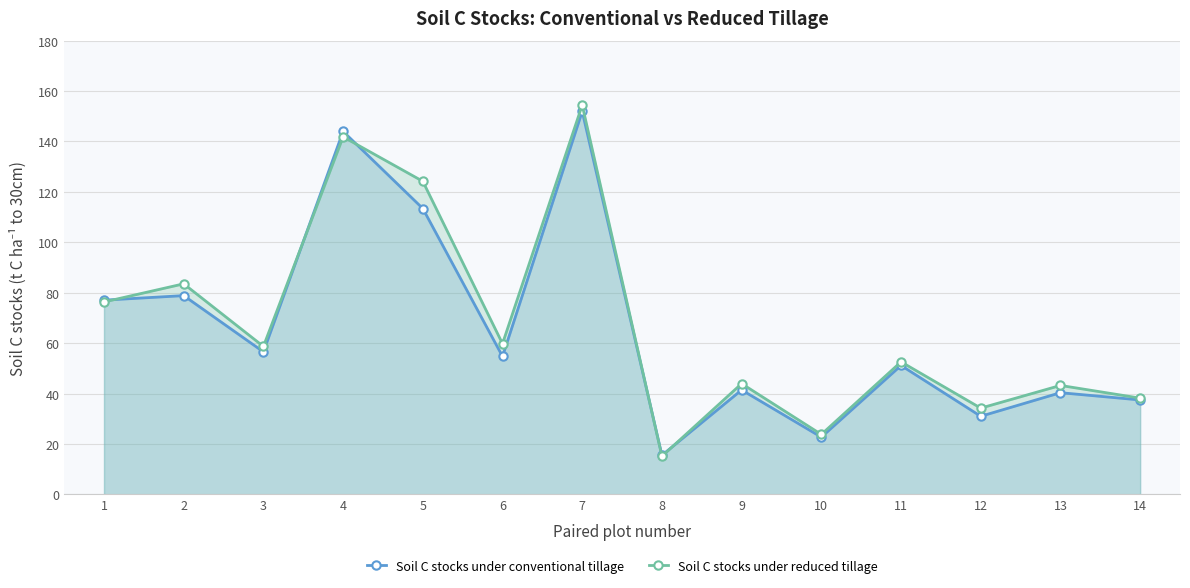

Which series has the widest spread of values?

Soil C stocks under reduced tillage